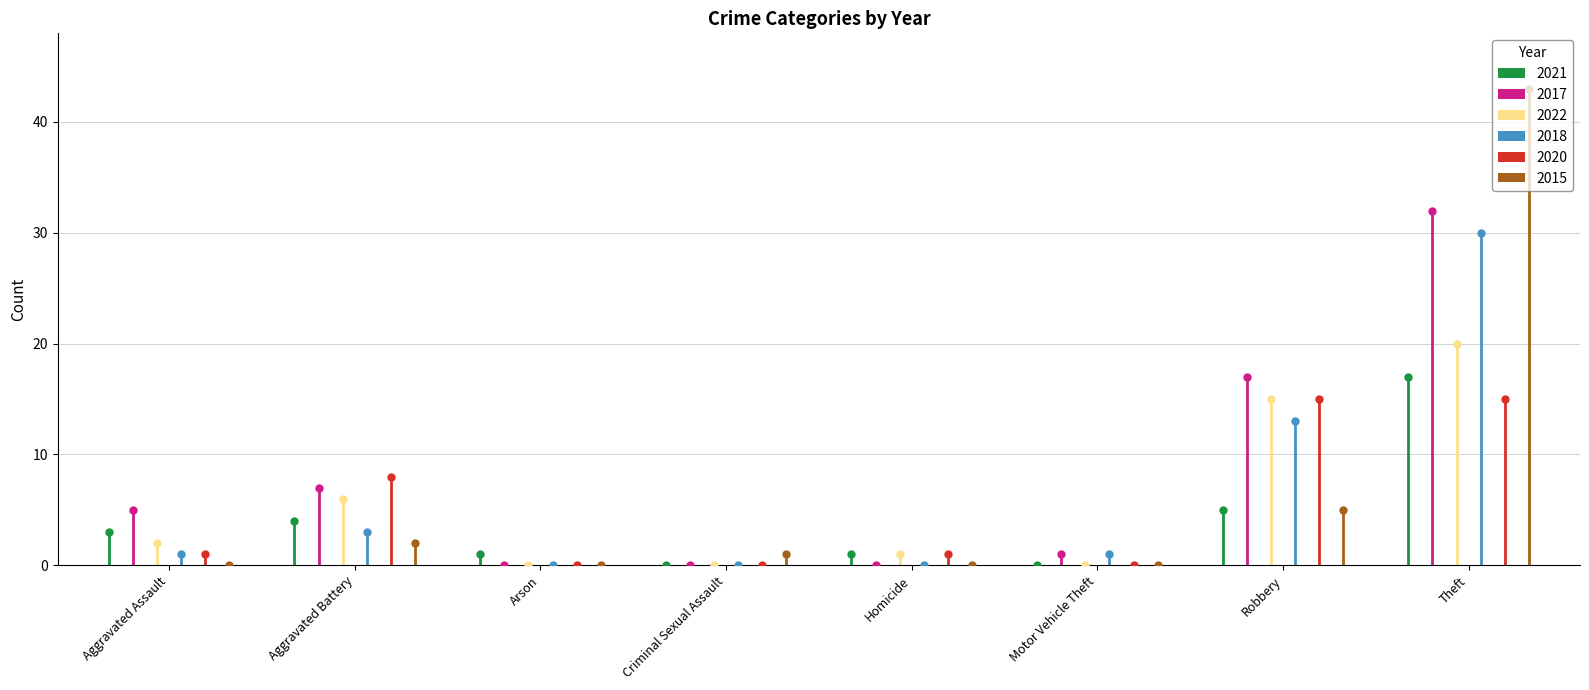

At which category is the sum across all series the highest?

Theft